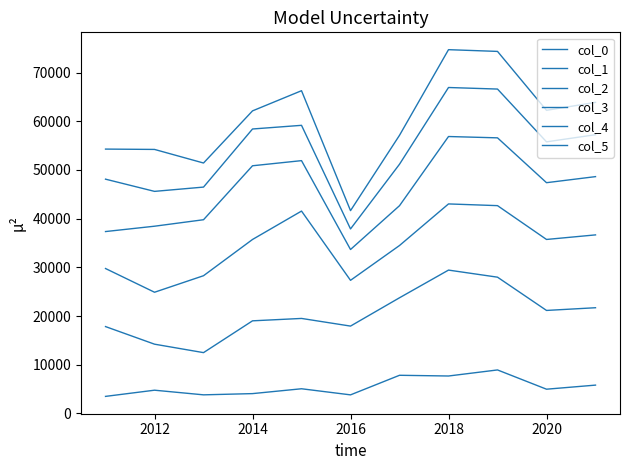

How many lines are shown in the chart?

6